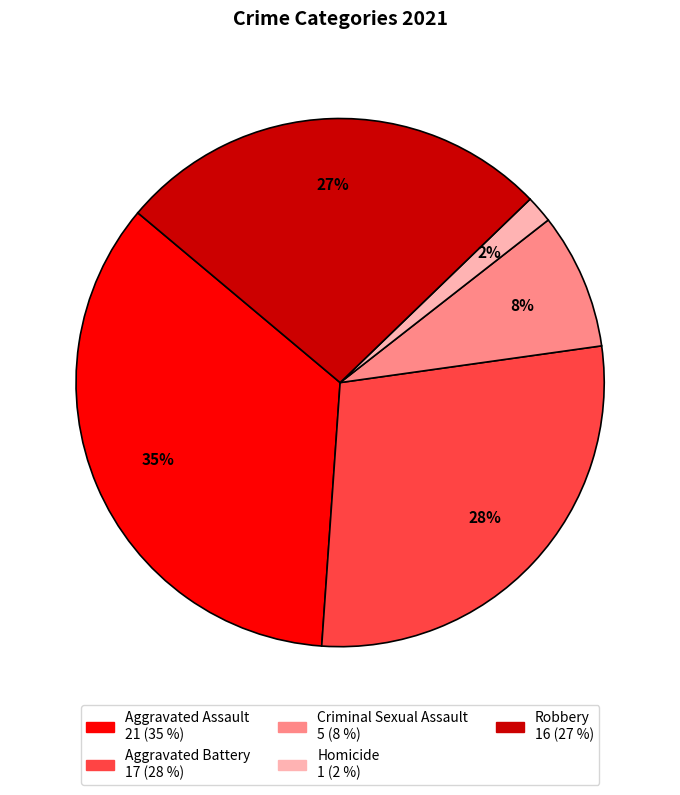

How many slices are in this pie chart?

5